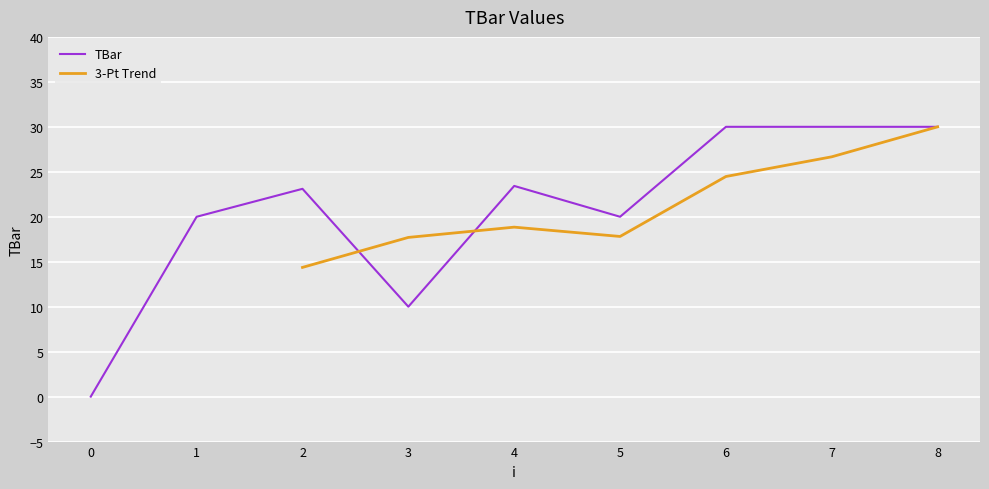

Approximately how many times larger is the value at 7 compared to 3?

3.0